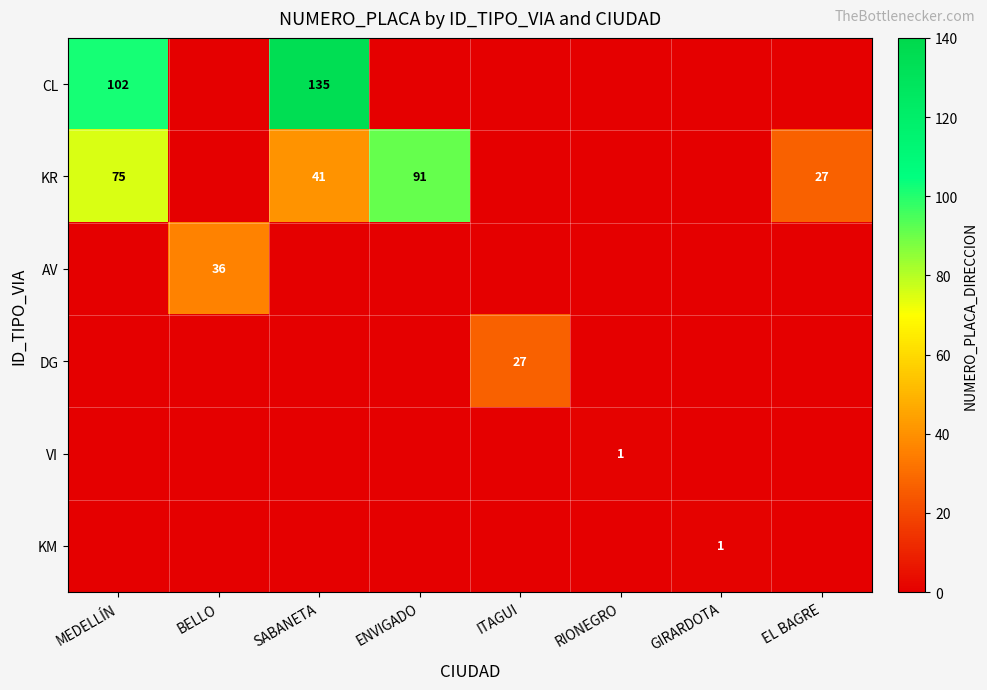

The value of CL at SABANETA is 135.0. True or false?

True